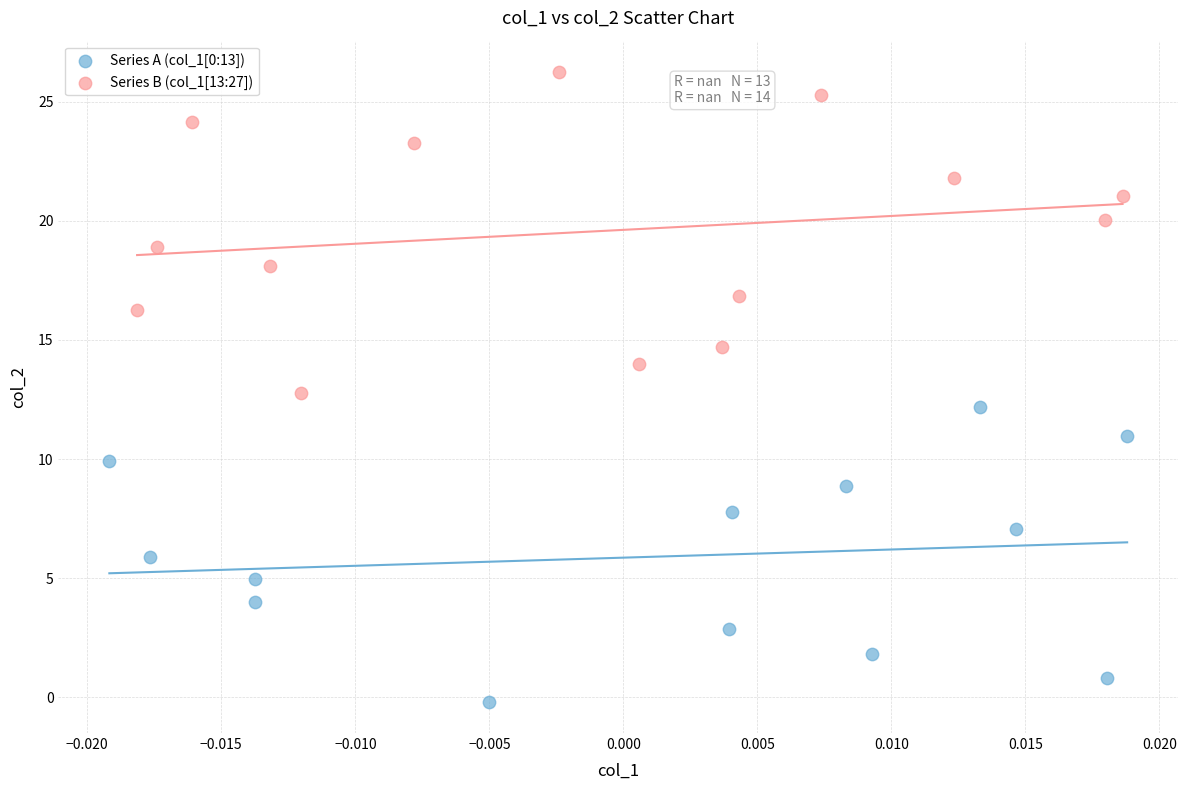

Which series contains the lowest Y value?

Series A (col_1[0:13])